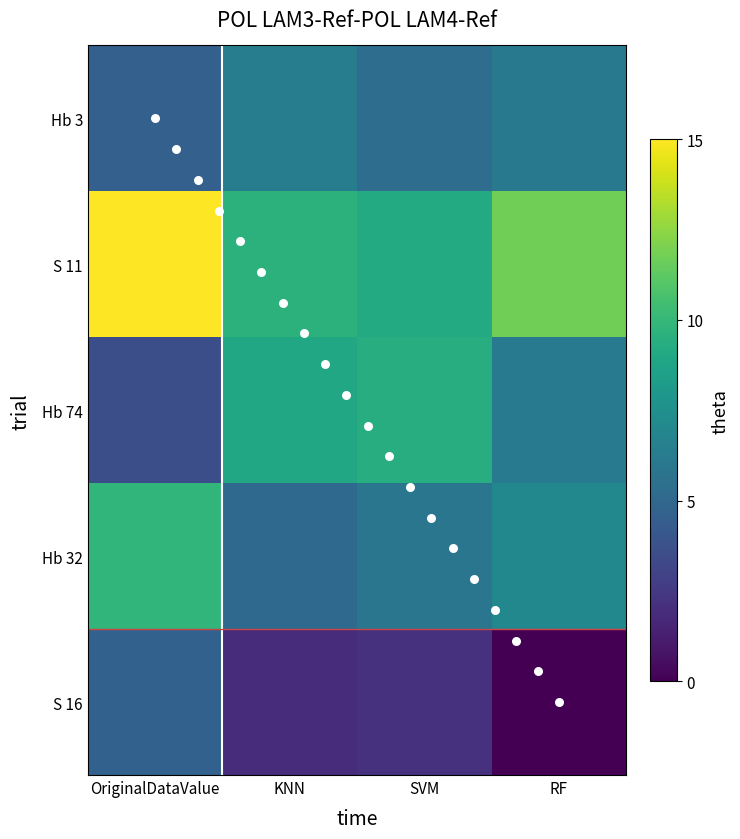

What is the sum of all S 16 values?

8.7